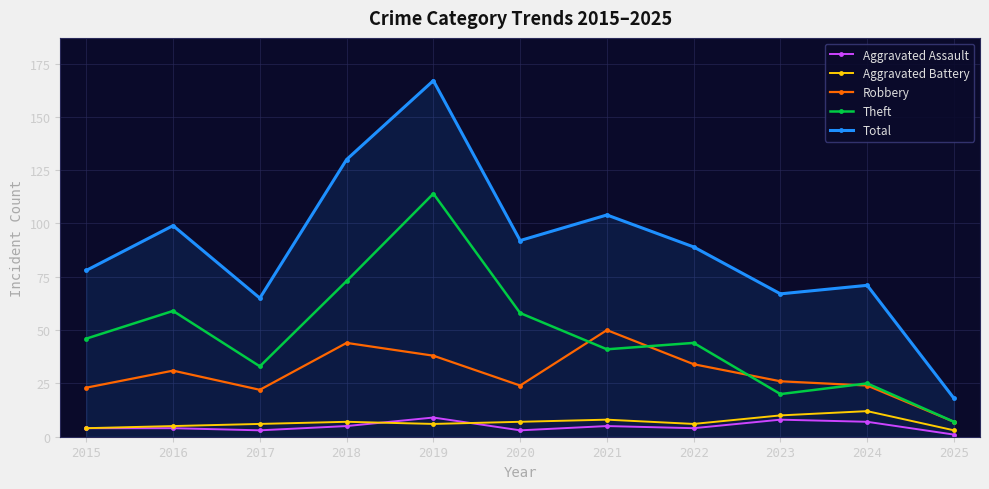

Which series has the largest range (max minus min)?

Total